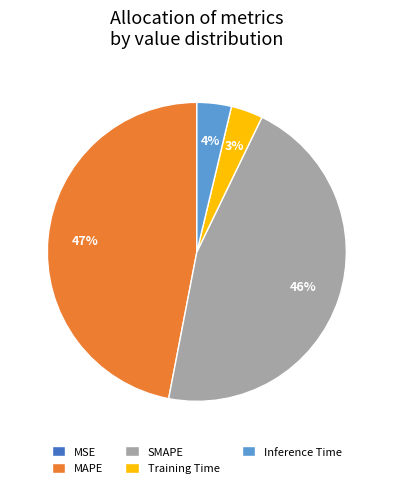

To the nearest percent, what portion does Training Time represent?

3%